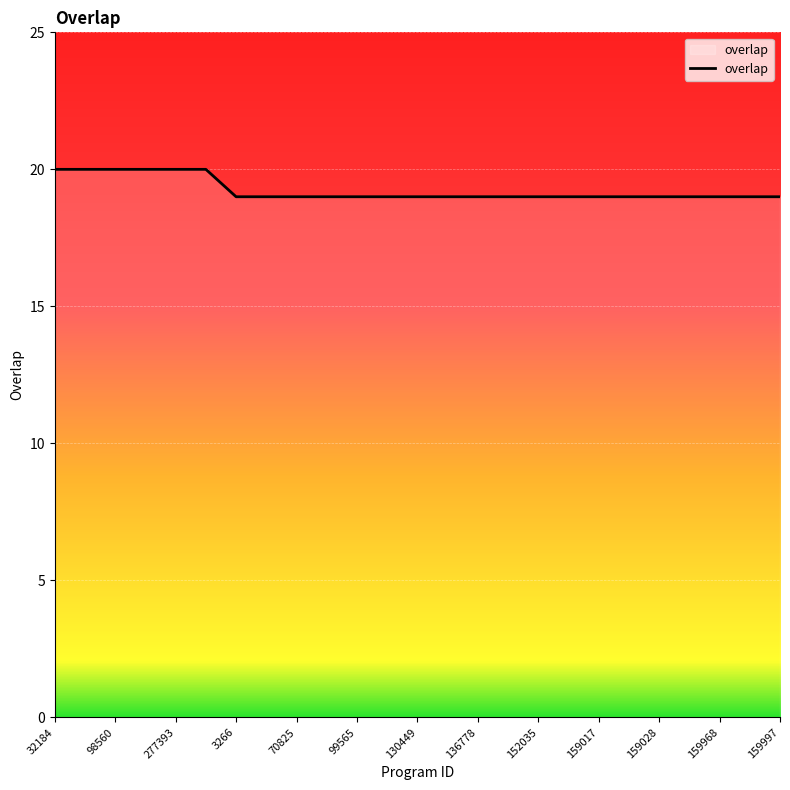

What is the greatest value displayed?

20